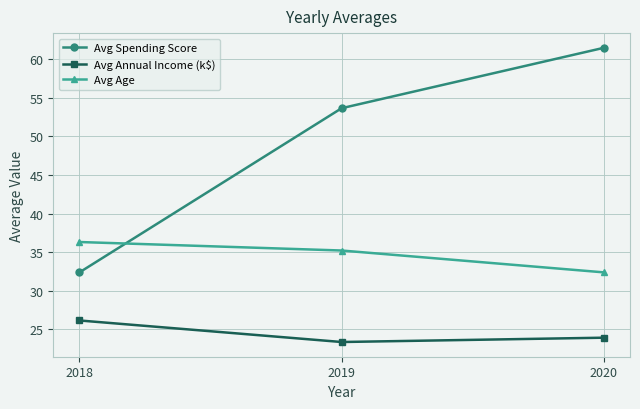

What is the sum of the Avg Spending Score values at 2019 and 2020?

115.1